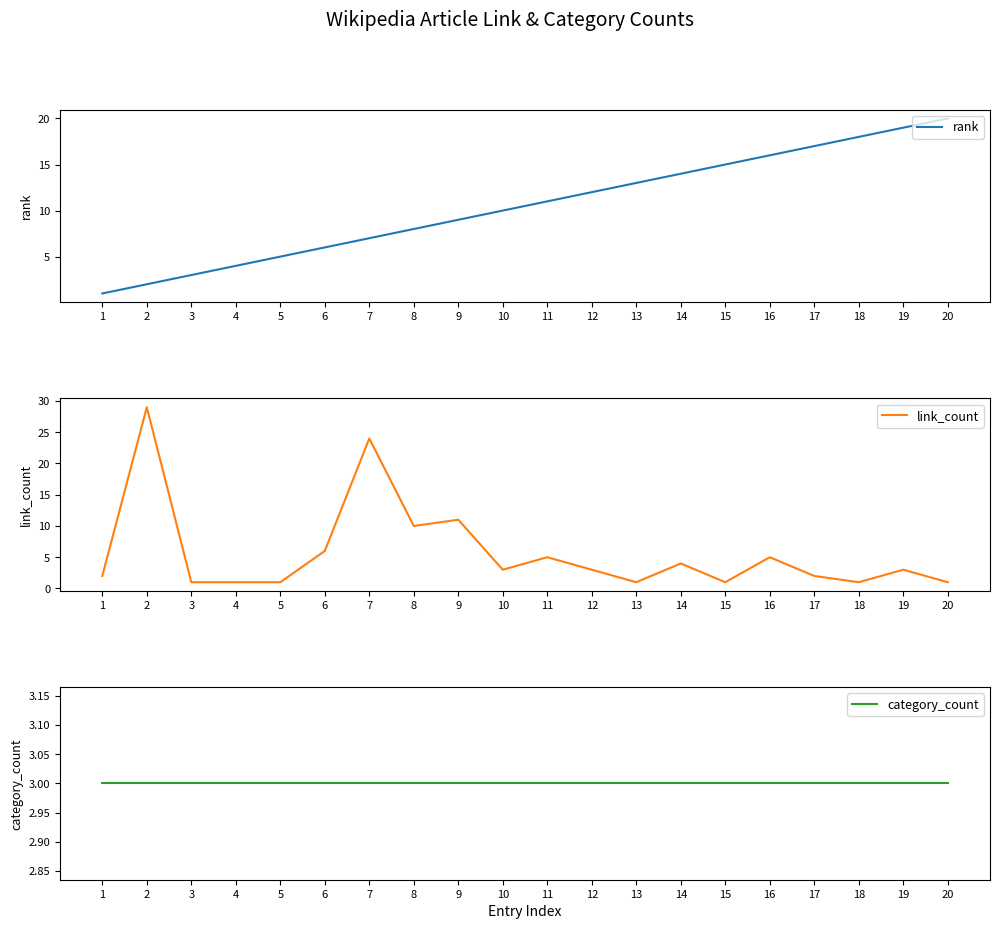

Reading left to right, what are all the values shown in this chart?

rank: 1=1	2=2	3=3	4=4	5=5	6=6	7=7	8=8	9=9	10=10	11=11	12=12	13=13	14=14	15=15	16=16	17=17	18=18	19=19	20=20
link_count: 1=2	2=29	3=1	4=1	5=1	6=6	7=24	8=10	9=11	10=3	11=5	12=3	13=1	14=4	15=1	16=5	17=2	18=1	19=3	20=1
category_count: 1=3	2=3	3=3	4=3	5=3	6=3	7=3	8=3	9=3	10=3	11=3	12=3	13=3	14=3	15=3	16=3	17=3	18=3	19=3	20=3